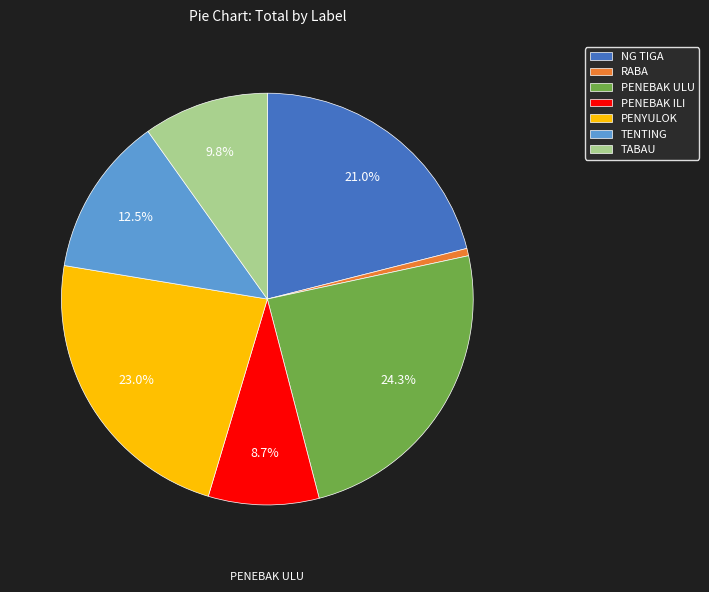

Rank the categories by value from highest to lowest.

PENEBAK ULU, PENYULOK, NG TIGA, TENTING, TABAU, PENEBAK ILI, RABA